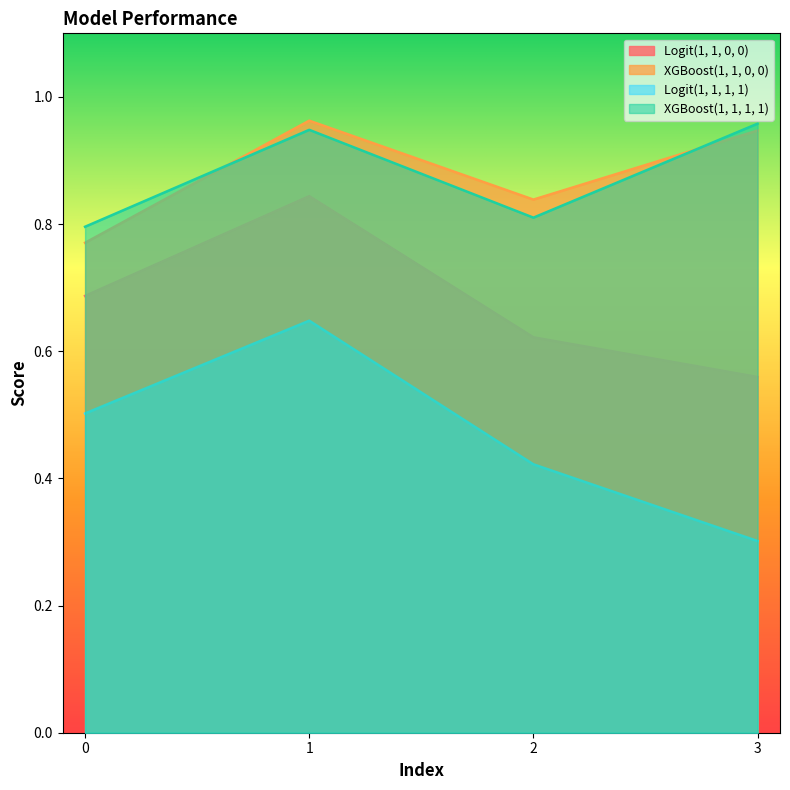

At how many categories does at least one series exceed 0?

4